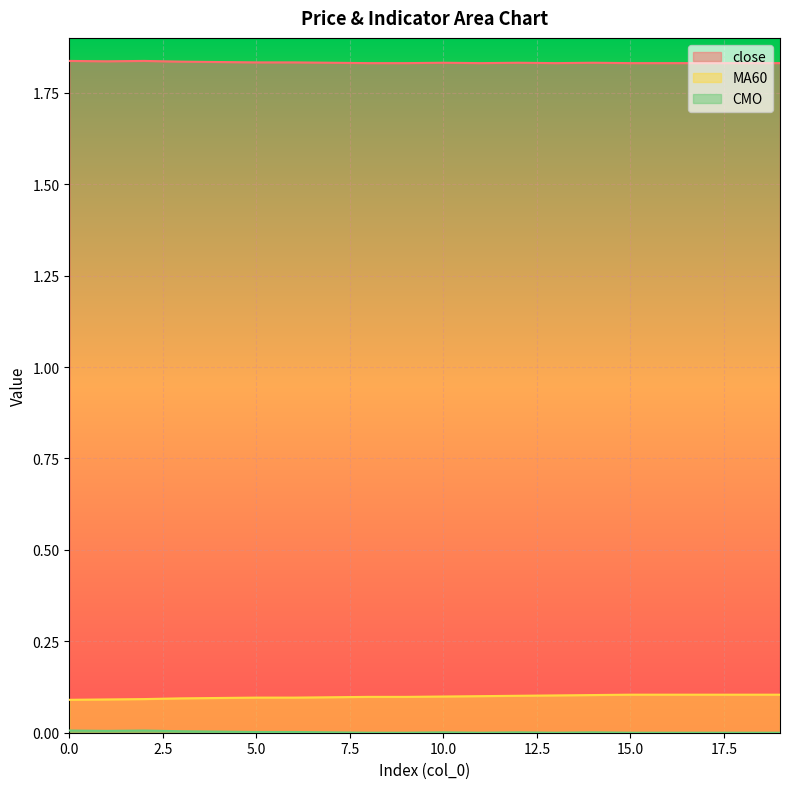

True or false: CMO and close intersect in this chart.

False